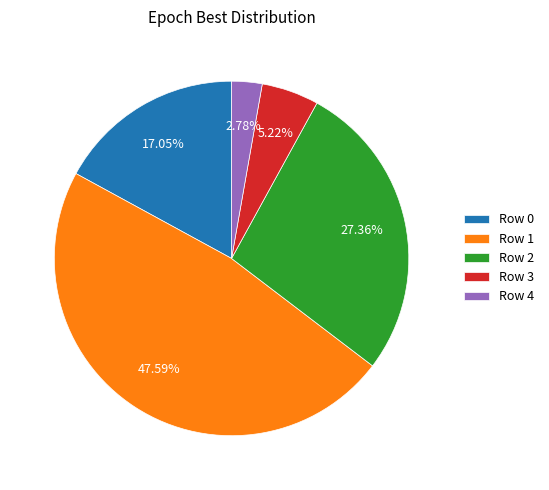

Rank the categories by value from highest to lowest.

Row 1, Row 2, Row 0, Row 3, Row 4